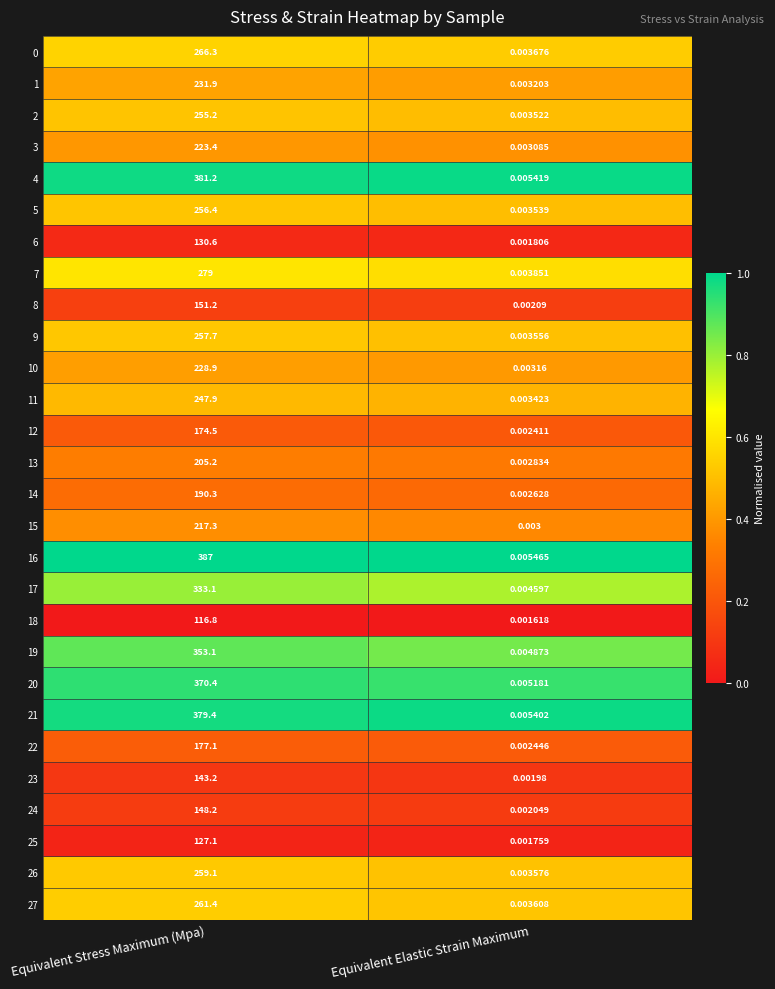

At which label is 6 closest to 65?

Equivalent Elastic Strain Maximum